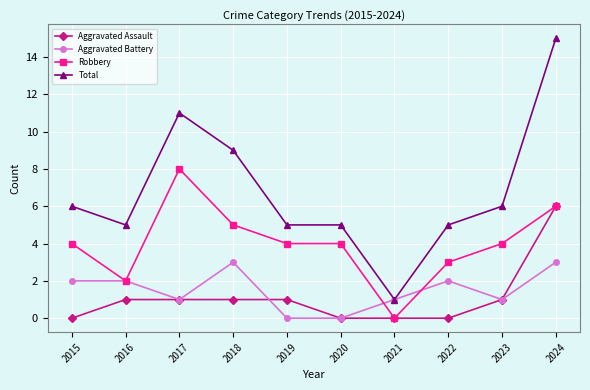

How many Aggravated Assault values are between 0 and 1?

9